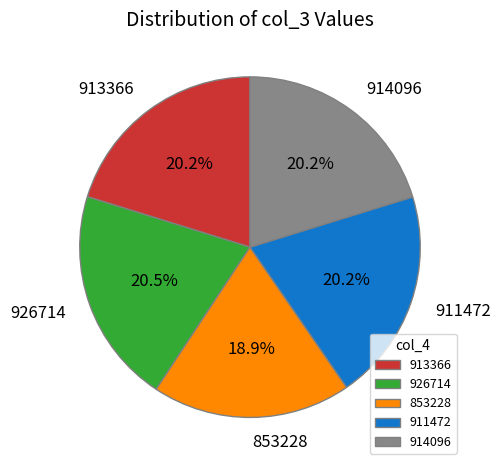

Is it true that 911472 is 20% of the pie?

True